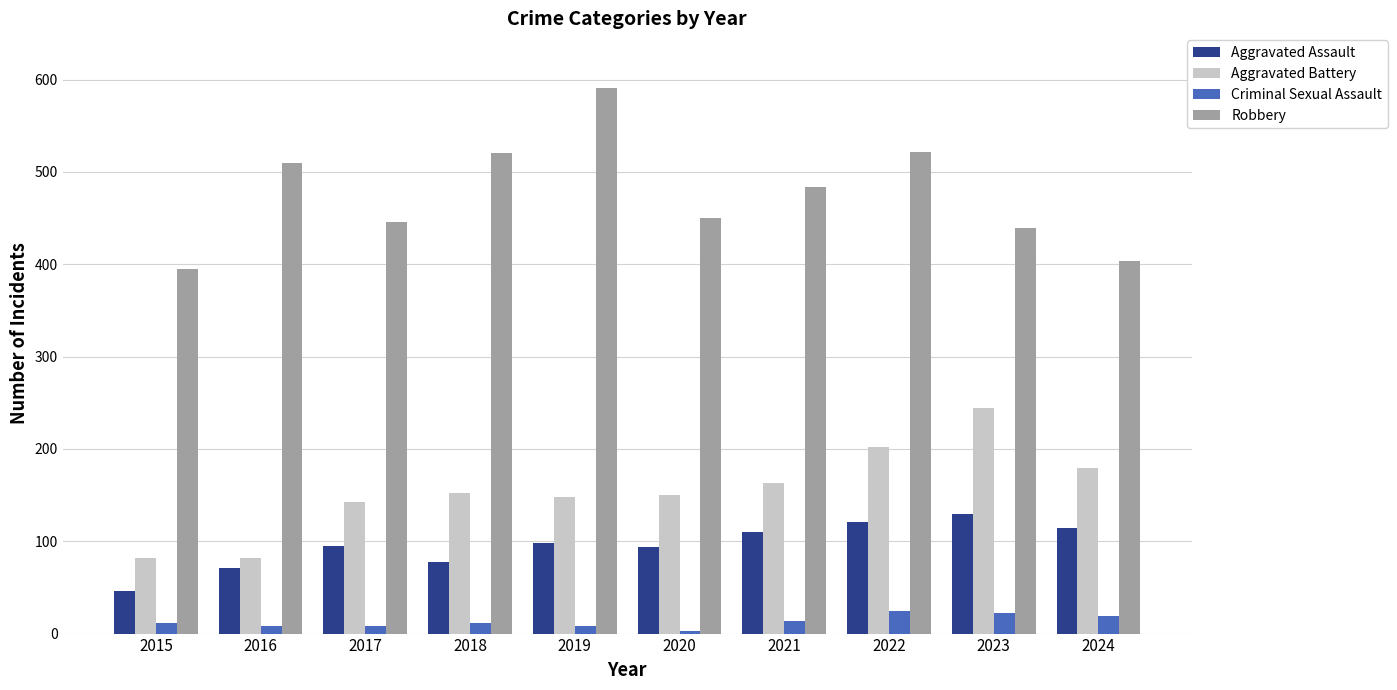

What is the value of the Robbery bar at the 2nd from the left?

510